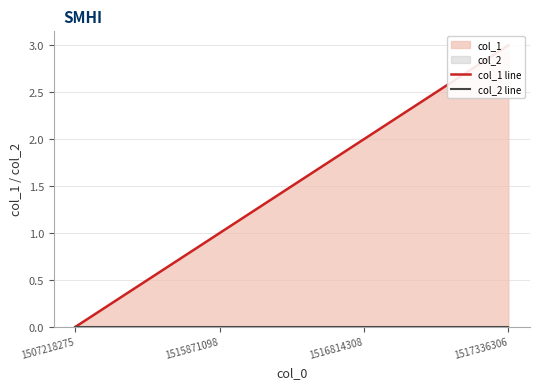

At which category does the chart reach its minimum across all series?

1507218275